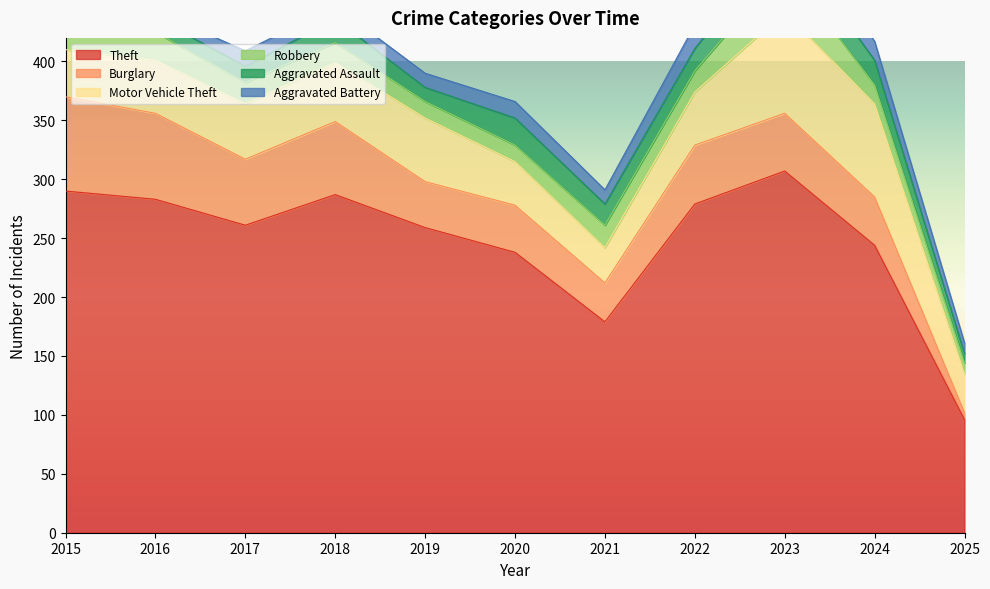

True or false: Motor Vehicle Theft and Theft intersect in this chart.

False